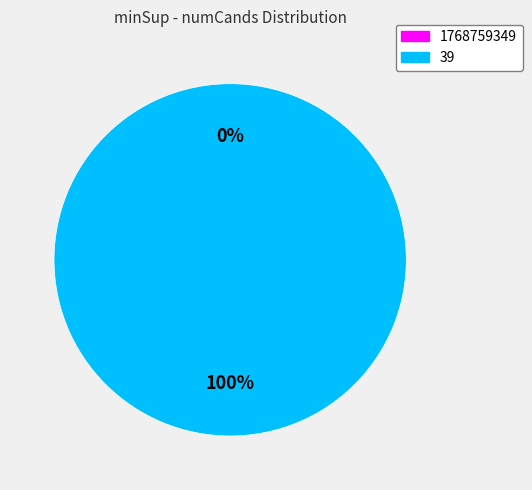

Is it true that 39 is 93% of the pie?

False